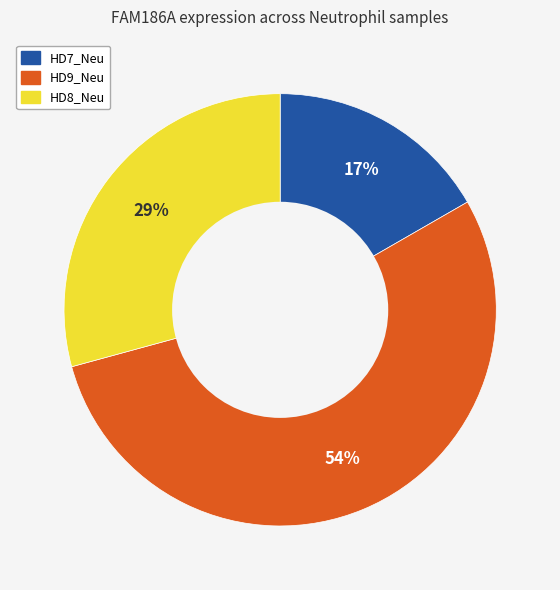

Which slice is the largest?

HD9_Neu